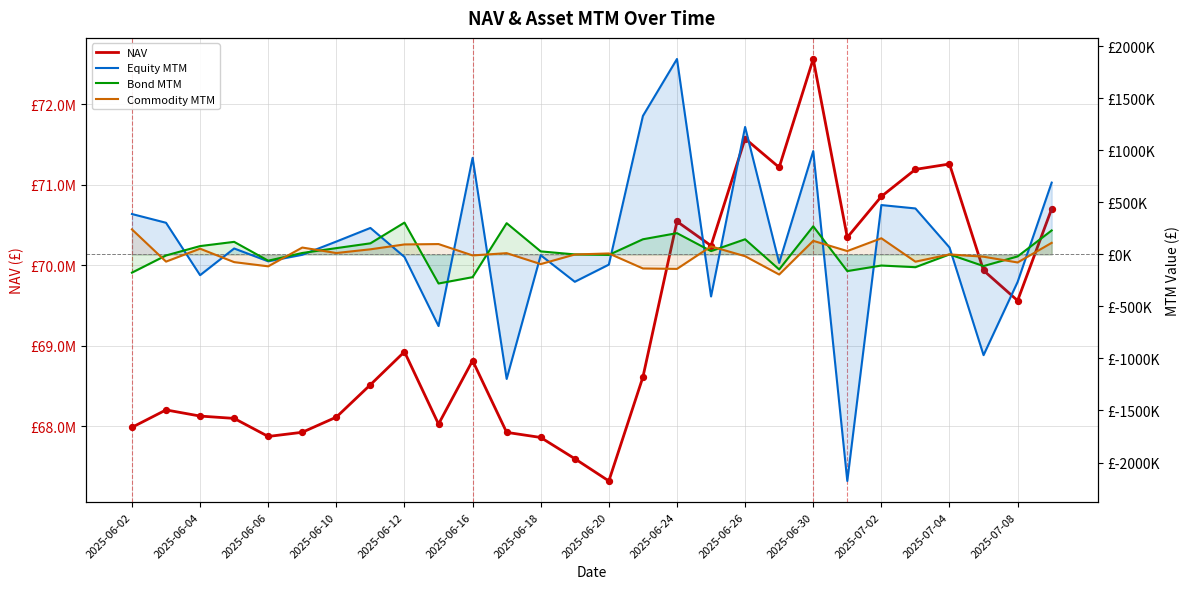

What is the total value across all series at 2025-06-20?

67224205.3